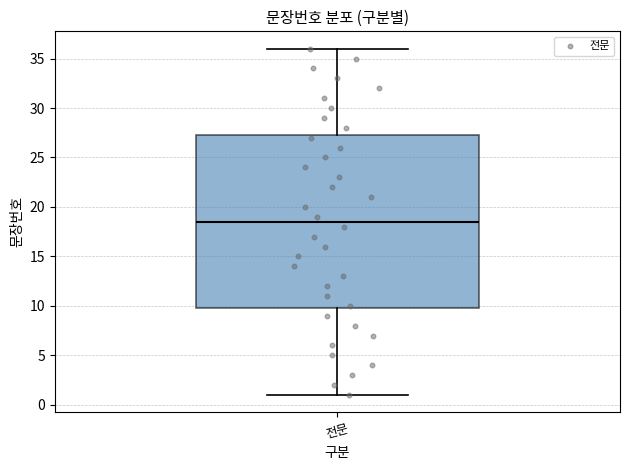

Where is the upper edge of the box for 전문 on the y-axis? The values are not printed on the chart, so give them approximately, as read against the axis.

27.5